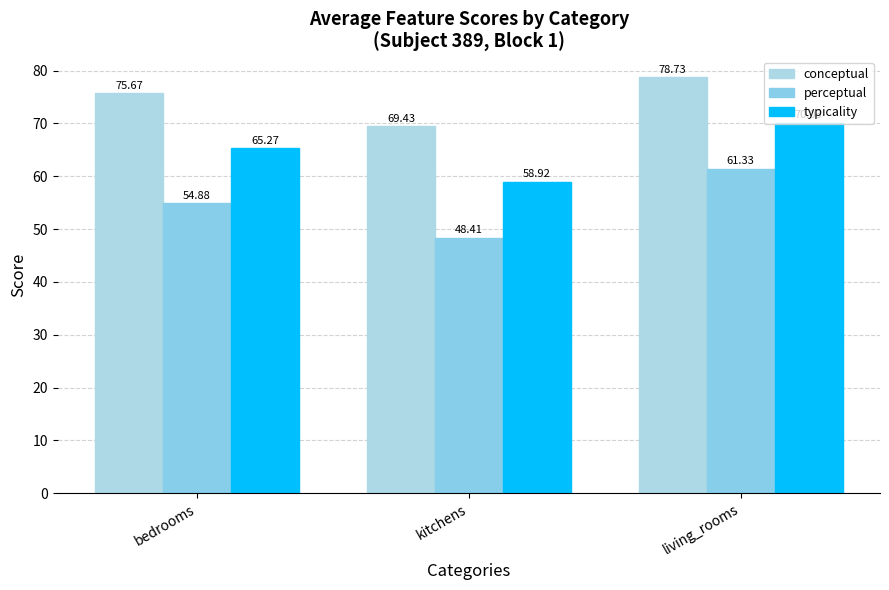

Rank the categories by perceptual value from highest to lowest.

living_rooms, bedrooms, kitchens